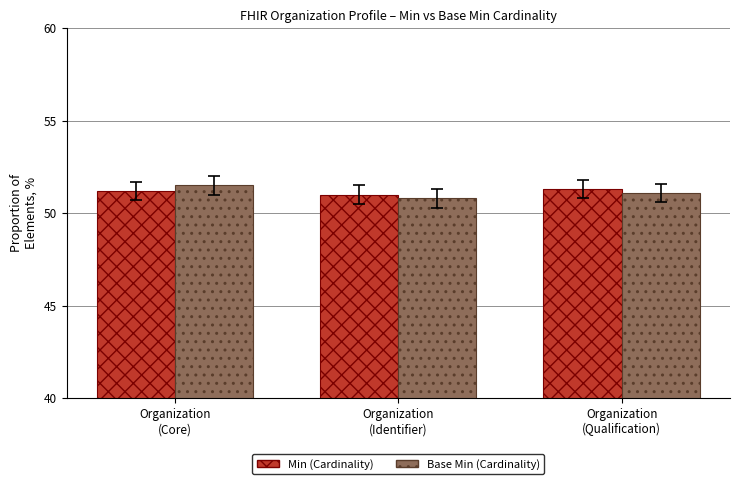

What is the sum of the Min (Cardinality) values at Organization
(Identifier) and Organization
(Core)?

102.2